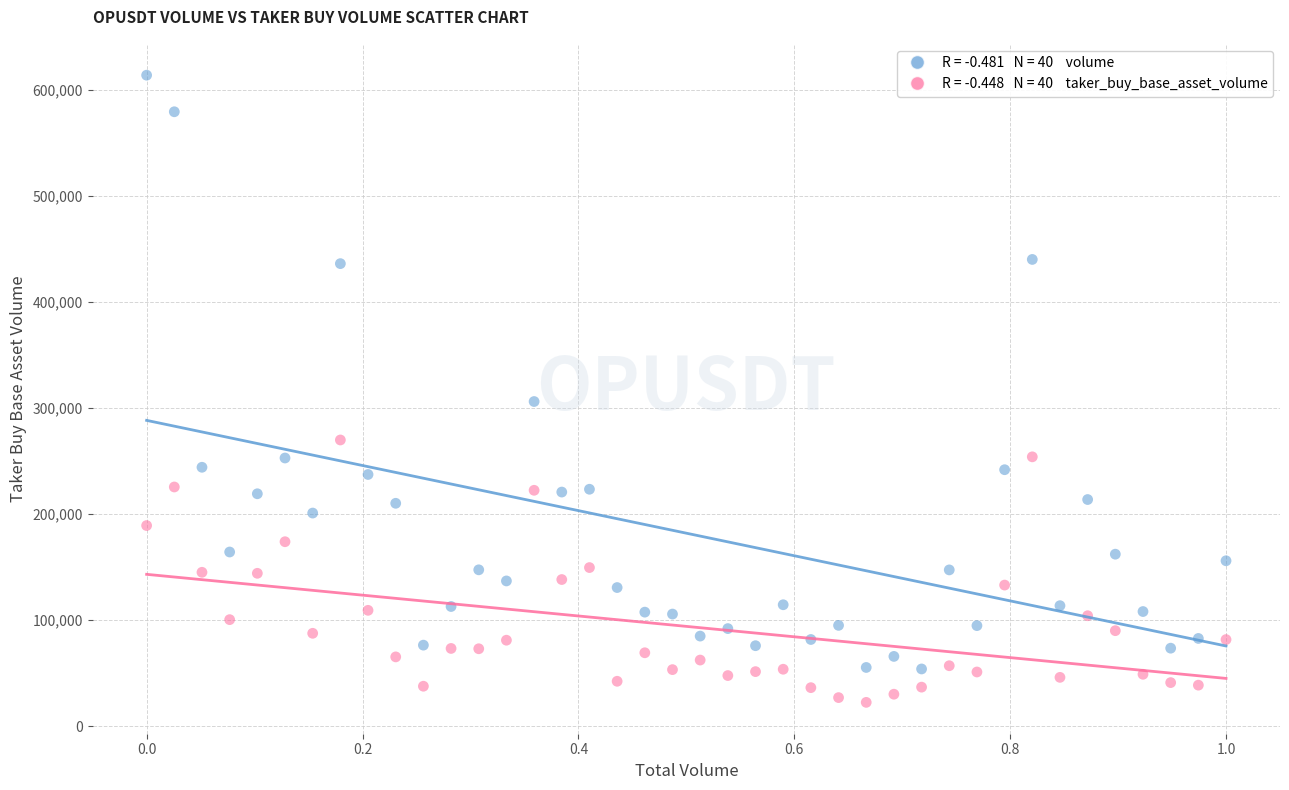

Across all series, what Y value is closest to 318025?

306006.4